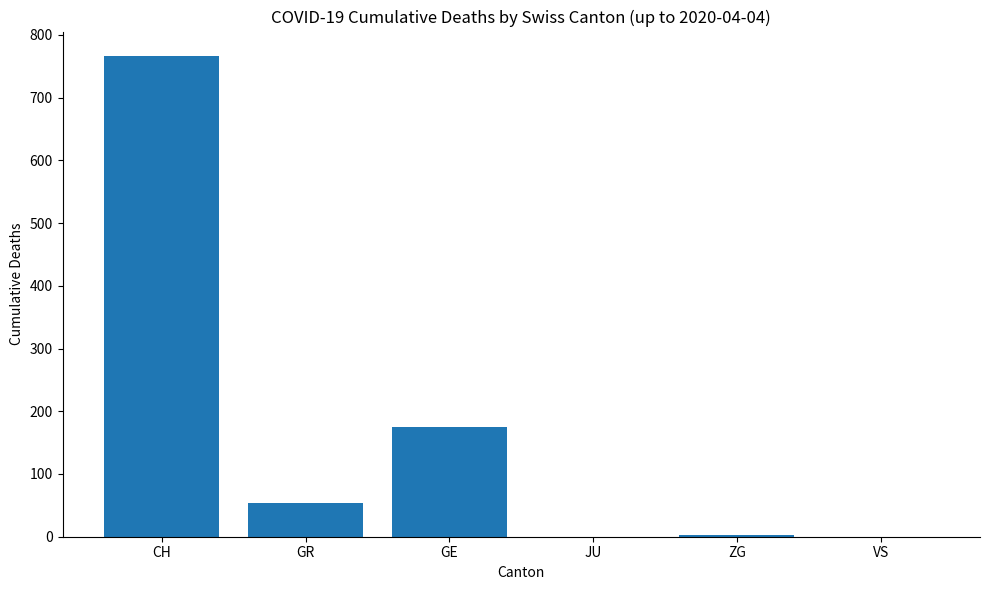

What is the sum of the values at CH and JU?

767